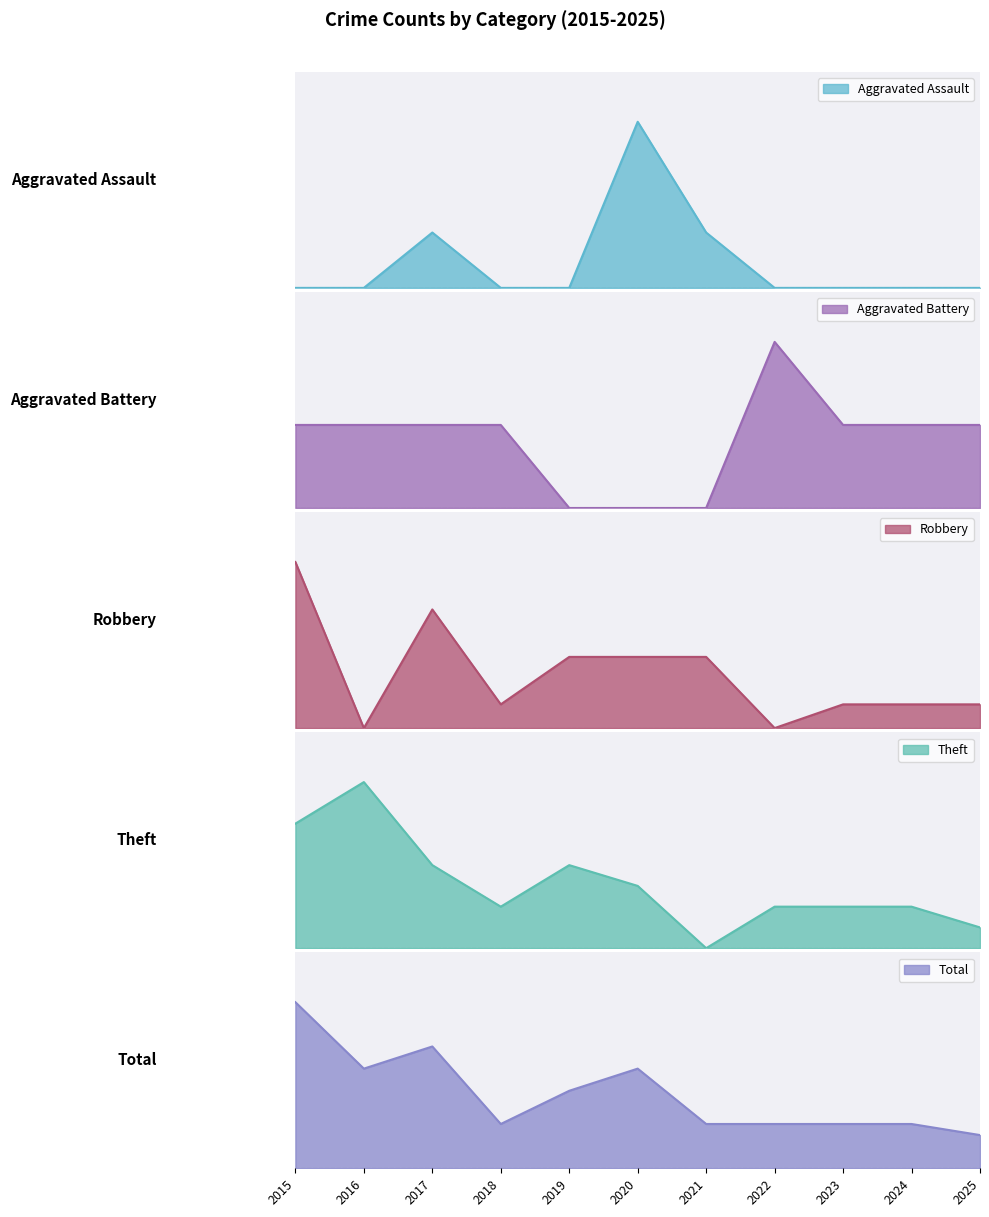

How many lines are shown in the chart?

5